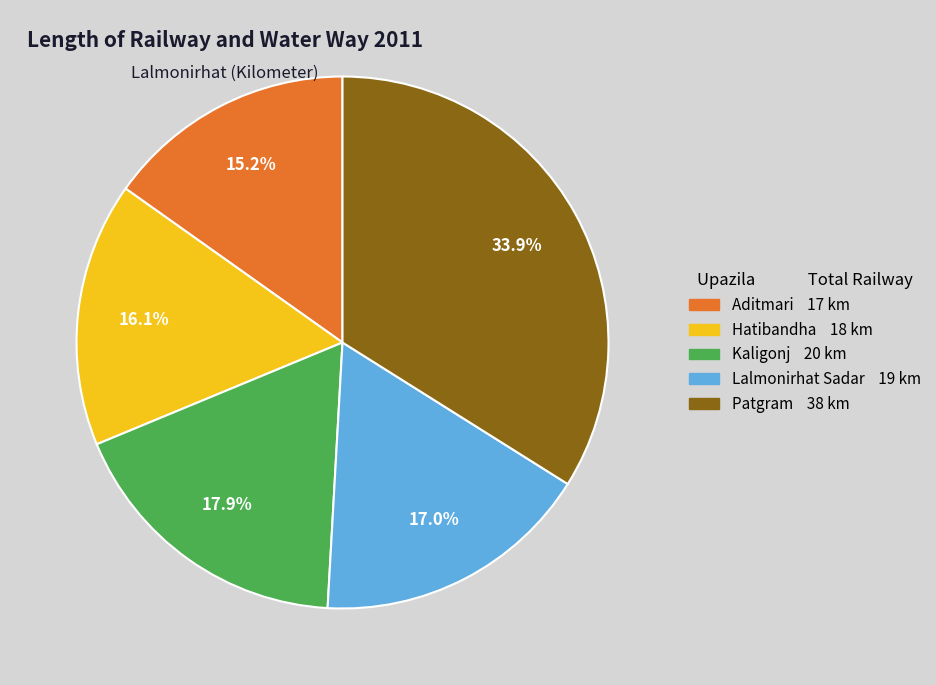

Is Aditmari the majority of the pie?

No